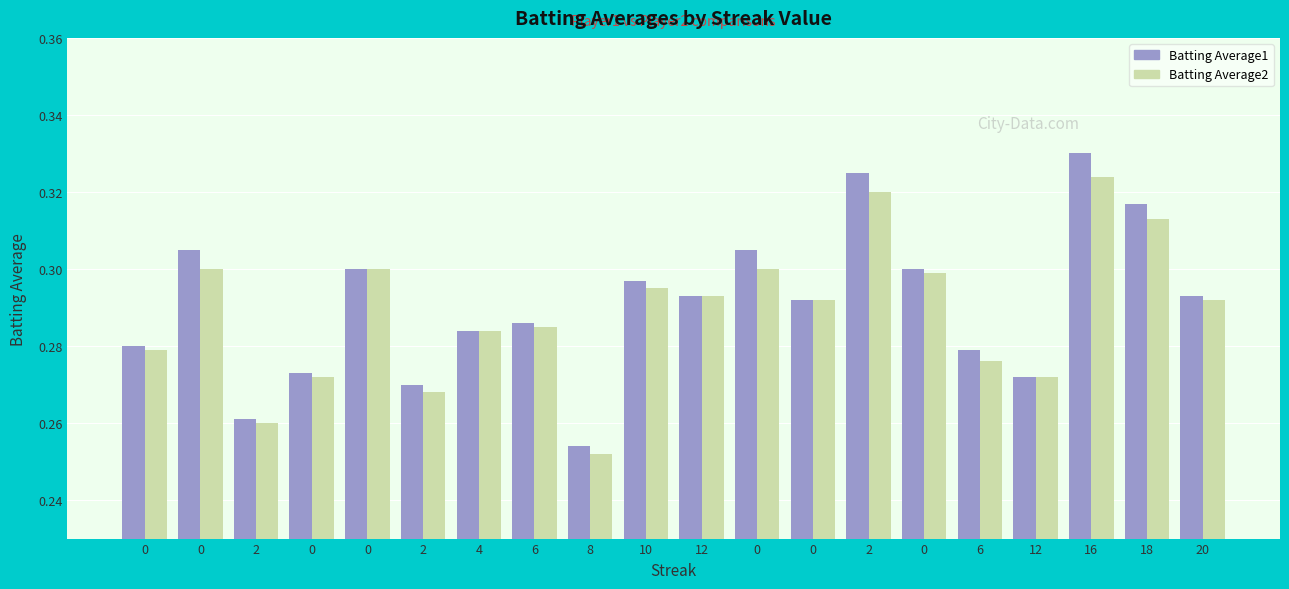

Reading left to right, extract all data points from this chart.

Batting Average1: 0.3	0.3	0.3	0.3	0.3	0.3	0.3	0.3	0.3	0.3	0.3	0.3	0.3	0.3	0.3	0.3	0.3	0.3	0.3	0.3
Batting Average2: 0.3	0.3	0.3	0.3	0.3	0.3	0.3	0.3	0.3	0.3	0.3	0.3	0.3	0.3	0.3	0.3	0.3	0.3	0.3	0.3